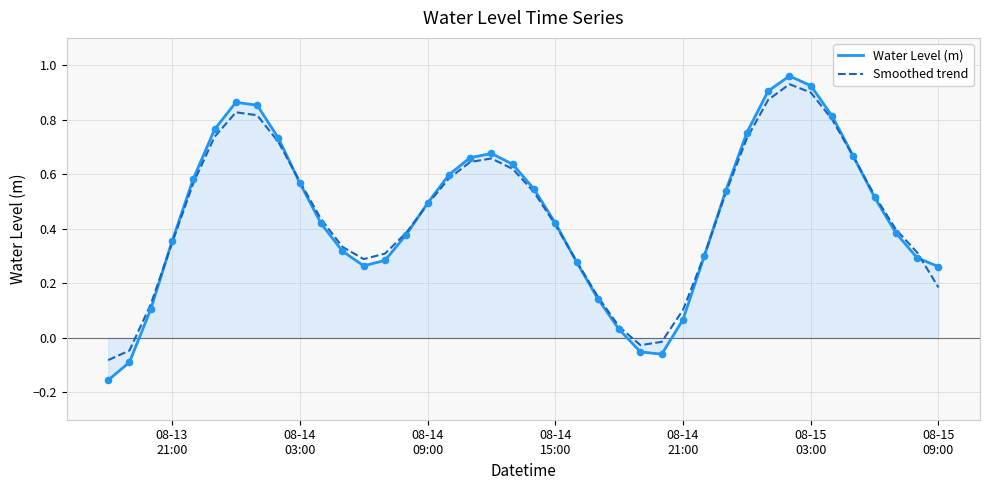

Which series has the largest range (max minus min)?

Water Level (m)